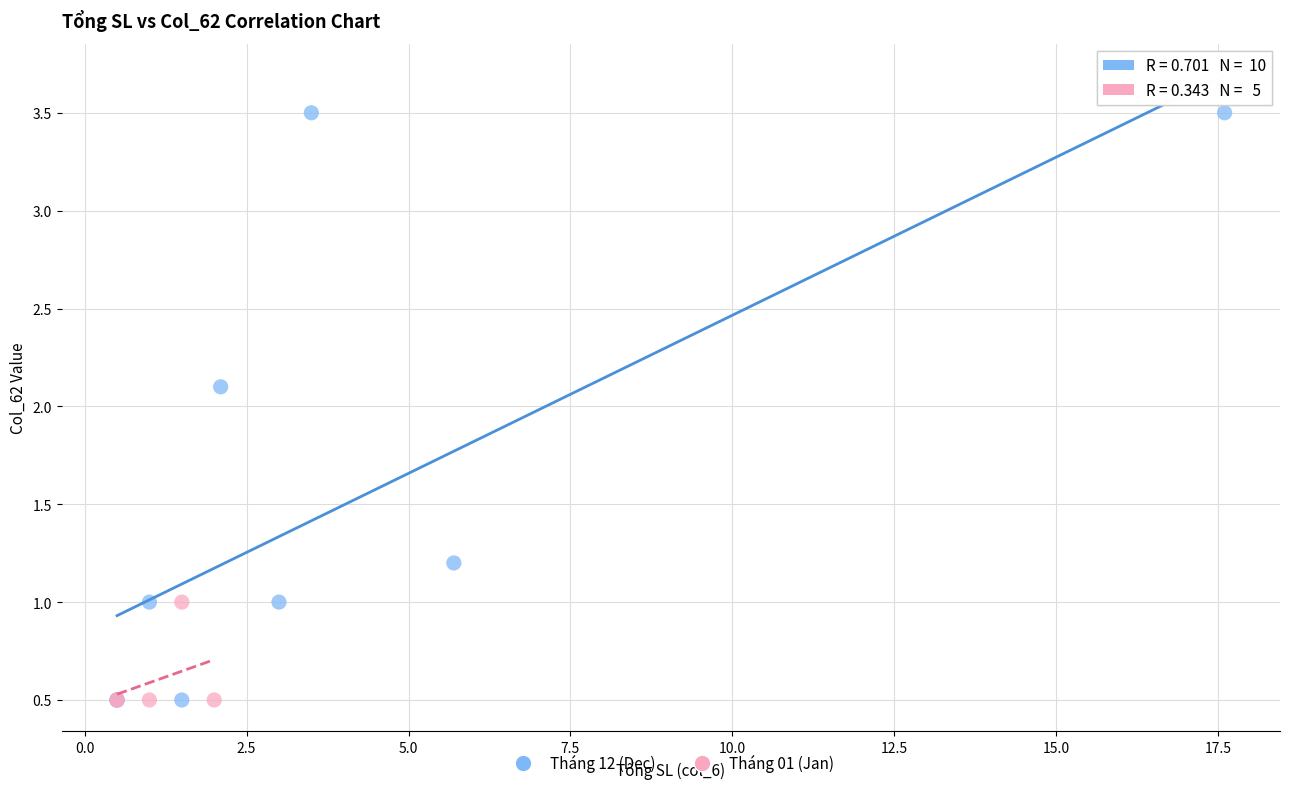

What are all the series names shown in the legend?

Tháng 12 (Dec), Tháng 01 (Jan)